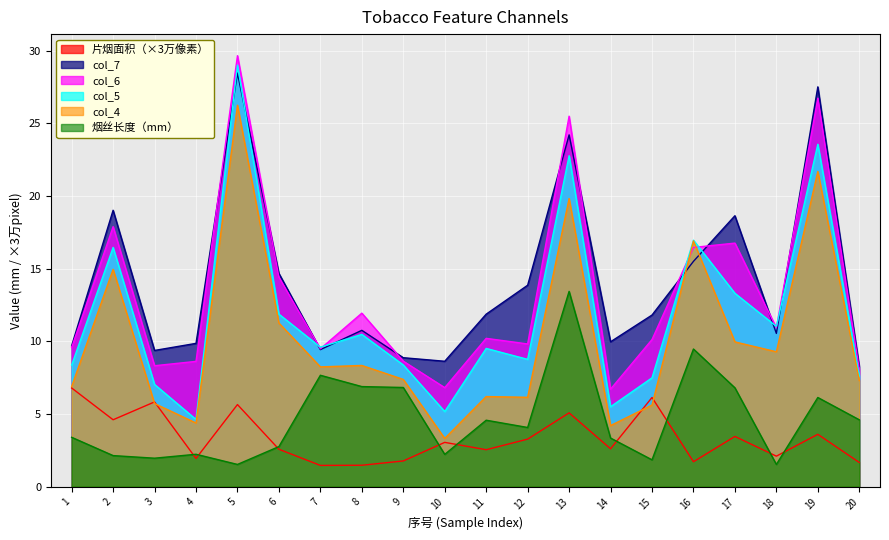

What is the value of the 片烟面积（像素） point at the 11th from the left?

2.5